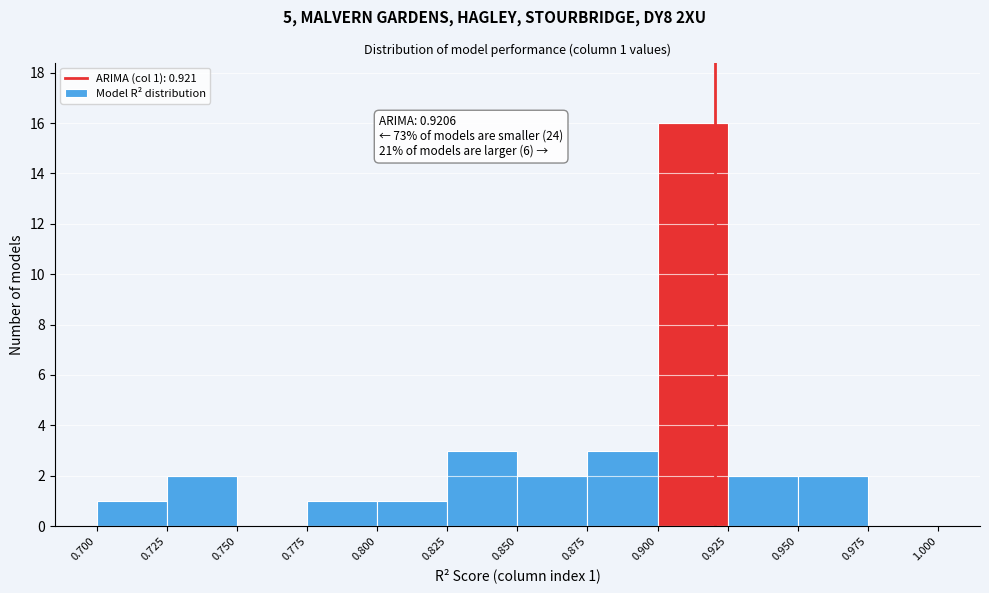

Over which range of the x-axis is the bar tallest?

0.900 to 0.925